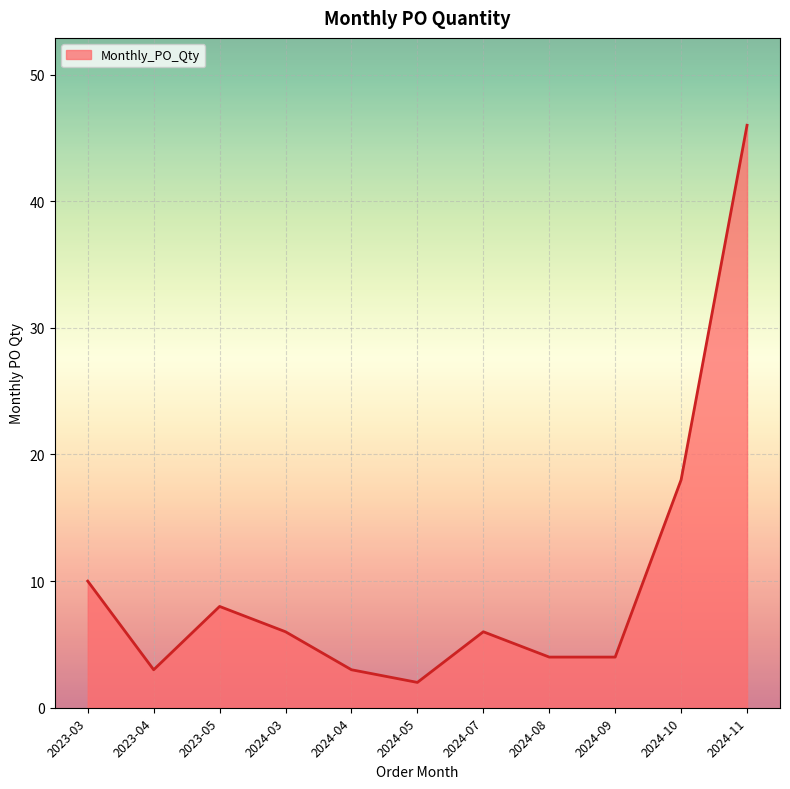

True or false: the data shows 10 at 2023-03.

True